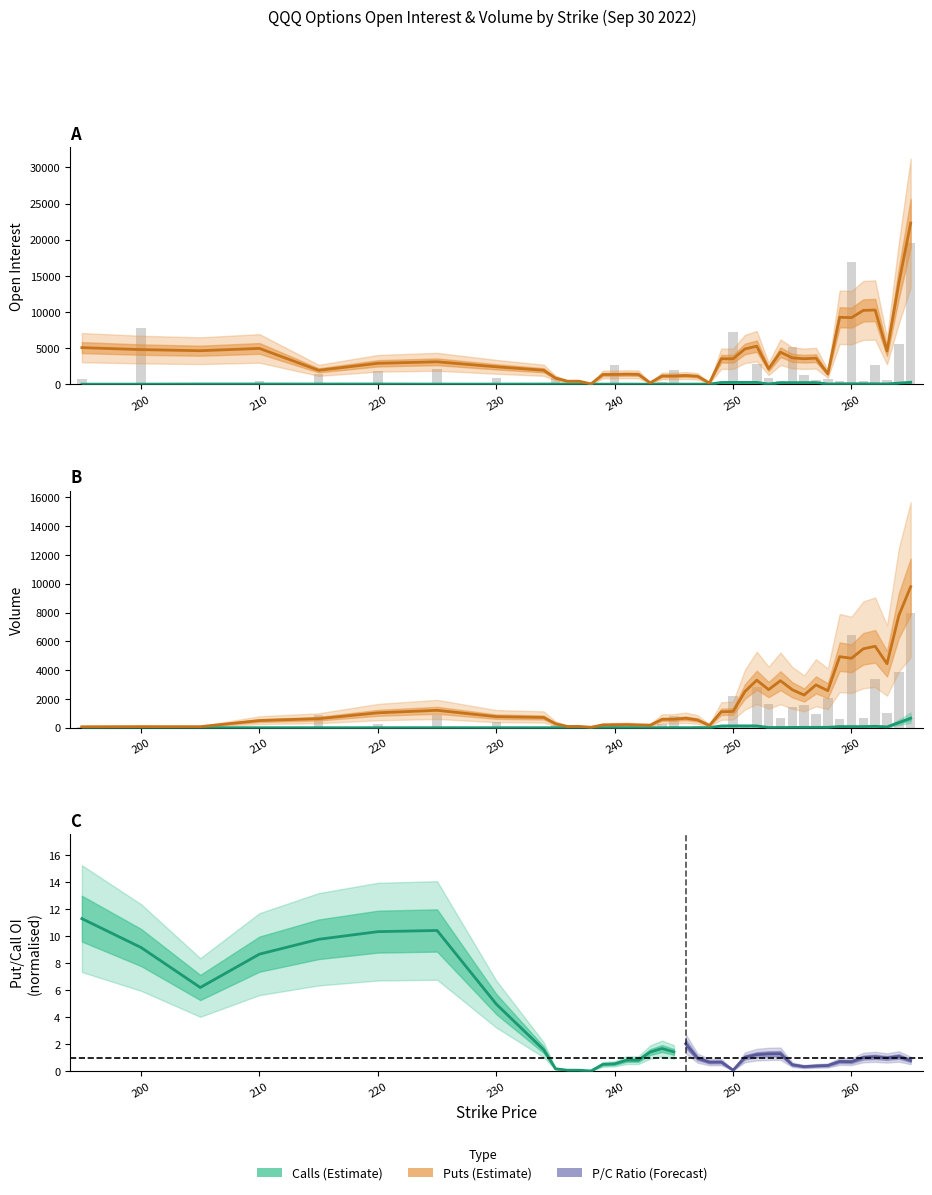

Is the value of Put Volume at 261 greater than the value of Put OI at 234?

Yes